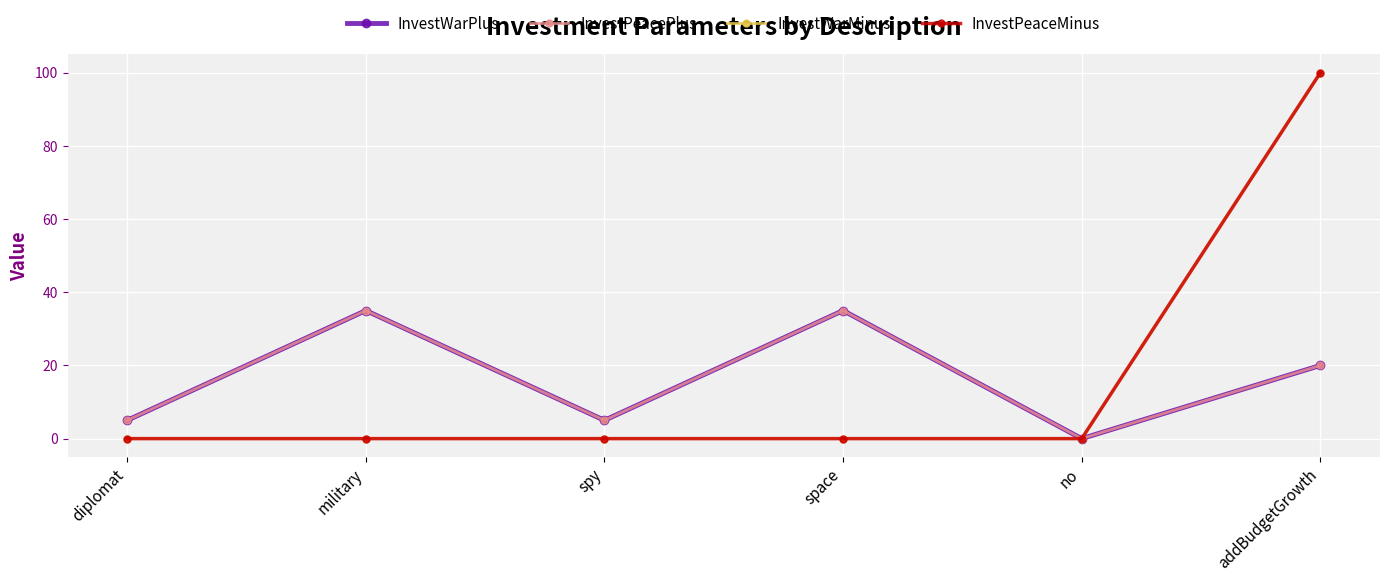

At which label is InvestPeaceMinus closest to 50?

diplomat